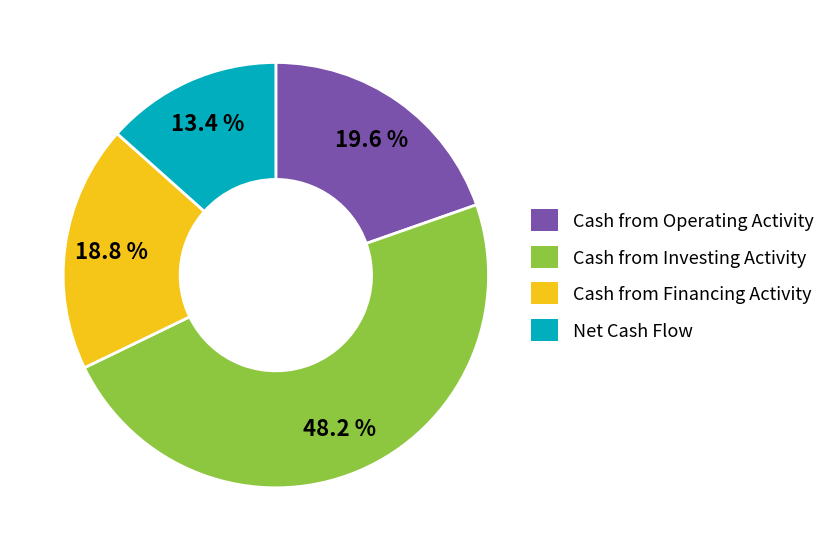

True or false: Net Cash Flow accounts for 13% of the total.

True